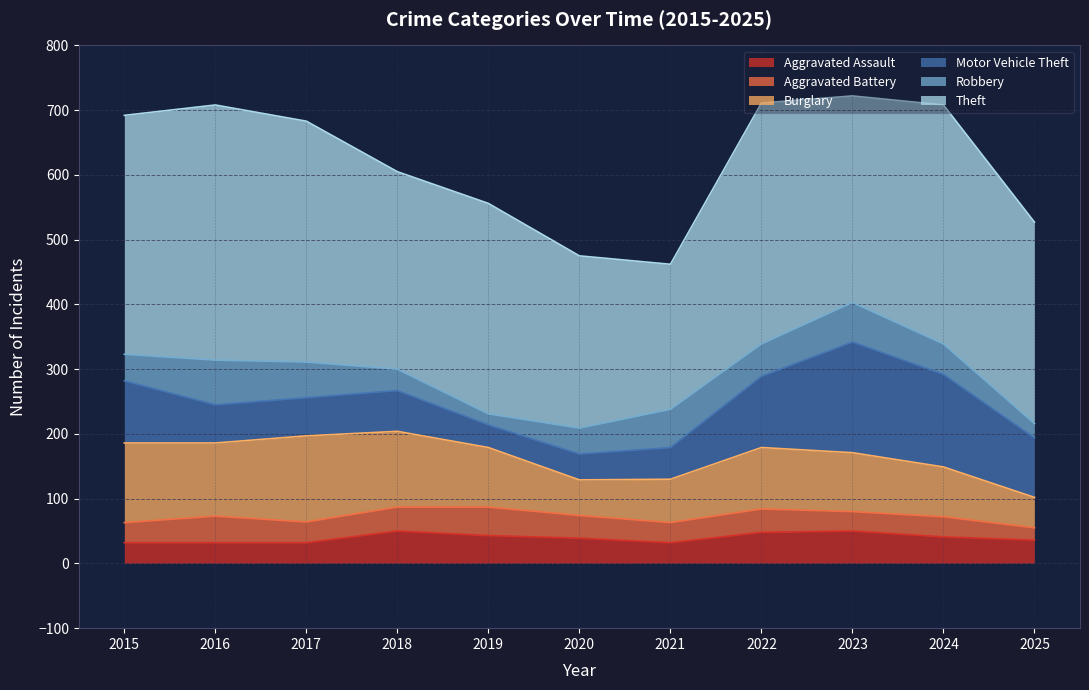

How many lines are shown in the chart?

6